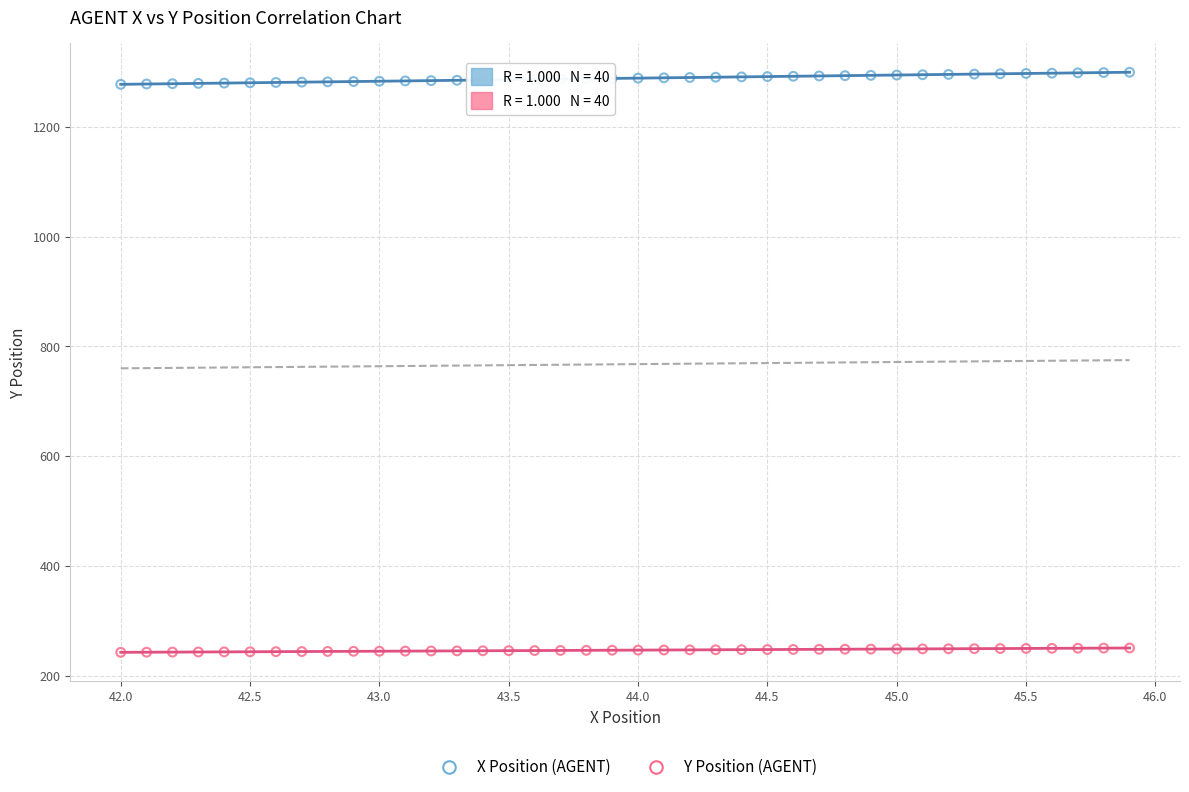

Which series reaches the minimum Y coordinate?

Y Position (AGENT)